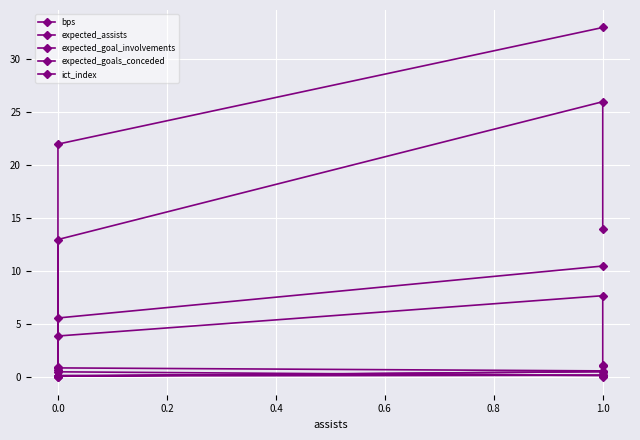

Between 0.0 and 0.2, which series saw the biggest shift?

bps